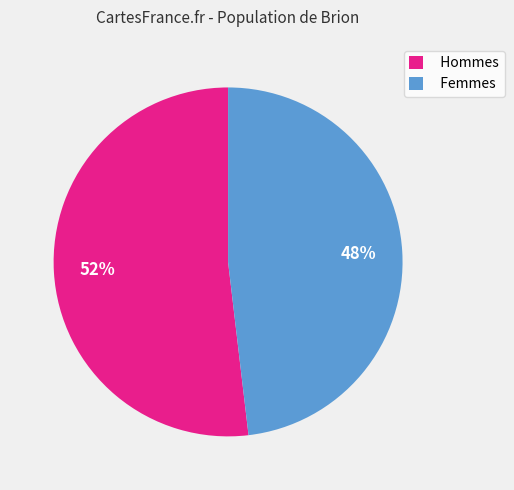

To the nearest percent, what percentage of the pie is Hommes?

52%